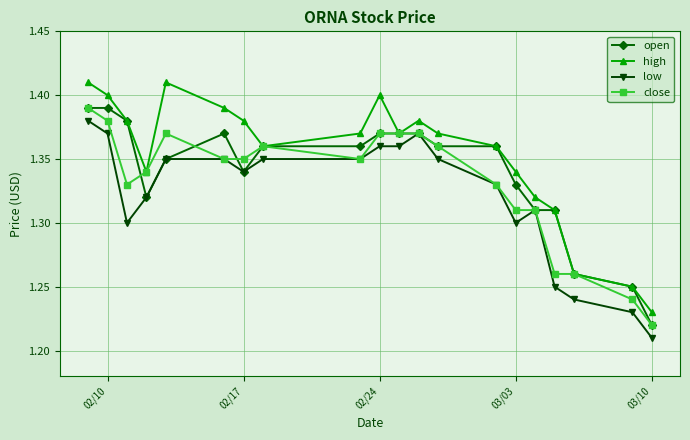

Which series has the largest total across all categories?

high